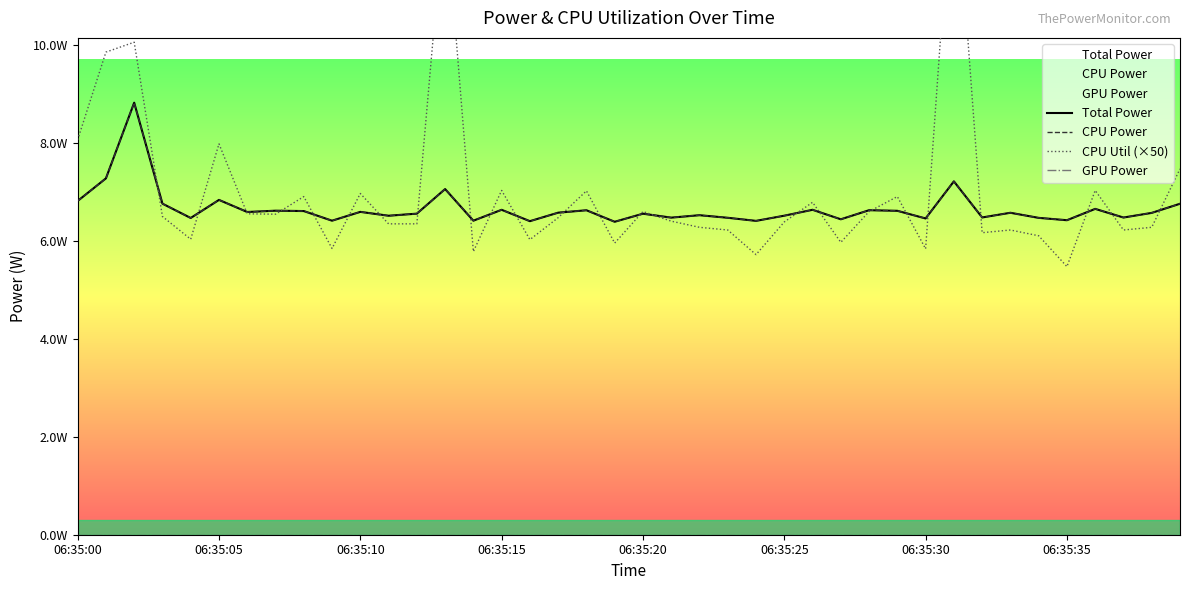

Is it true that CPU Power equals 10.1 at 29?

False